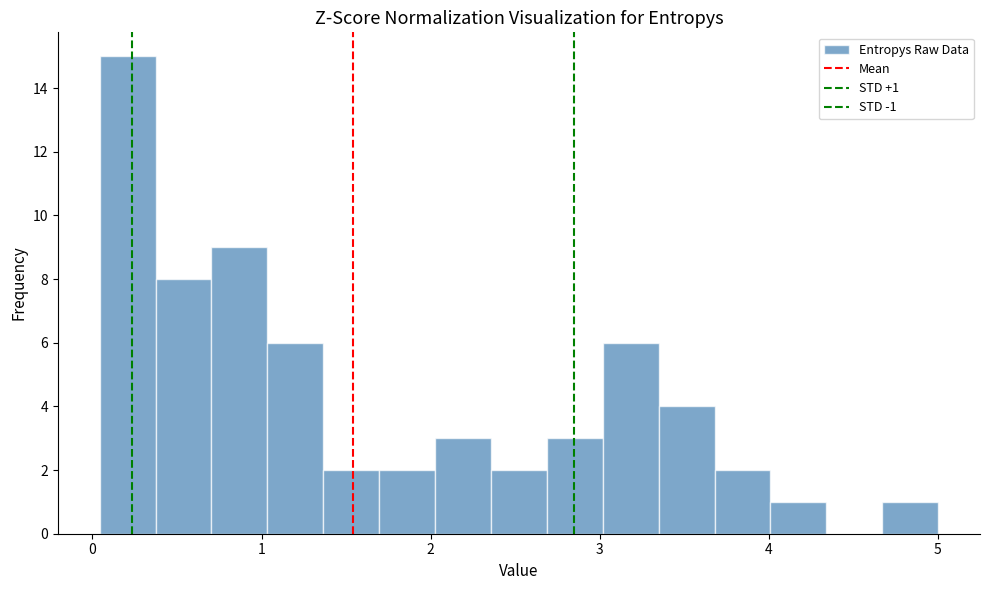

Read against the x-axis, roughly where is the centre of the tallest bar?

0.2